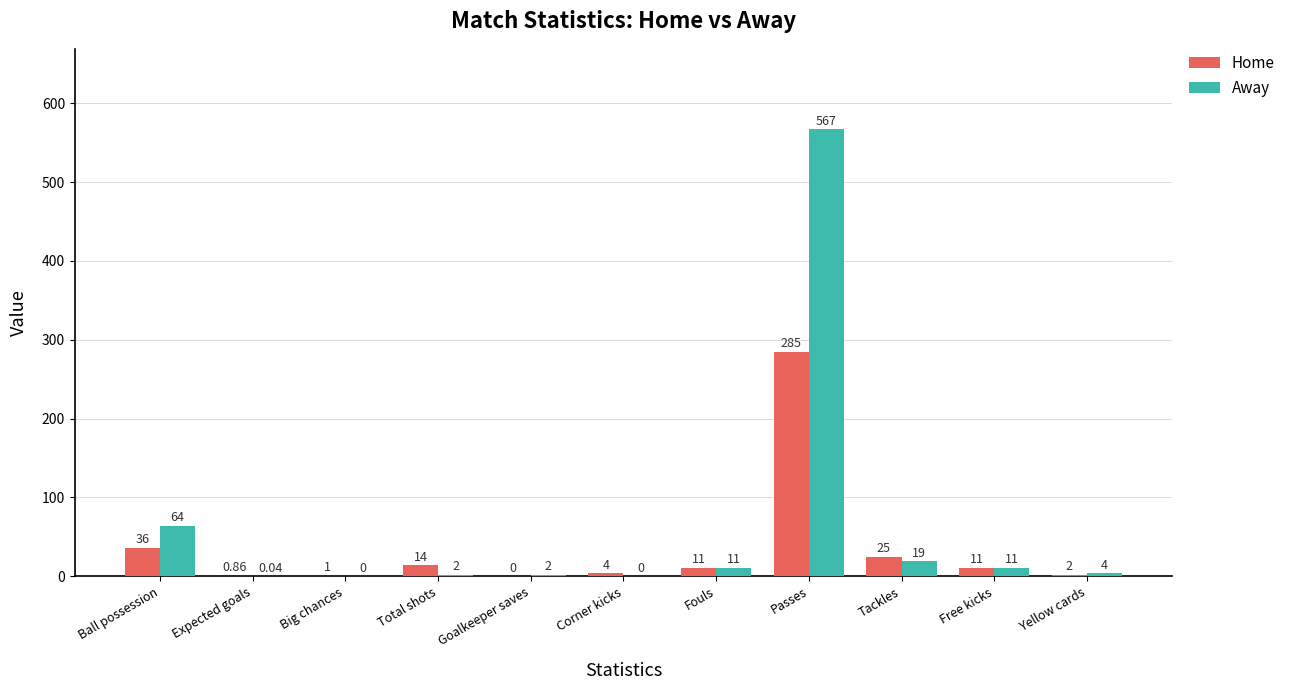

Which series changed the most between Goalkeeper saves and Fouls?

Home